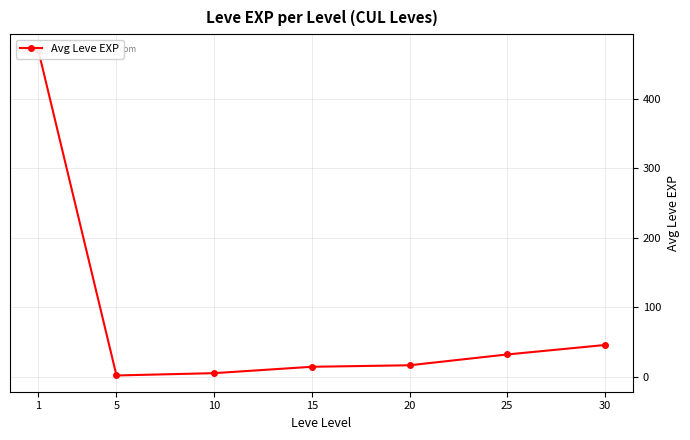

True or false: there are more than 0 points higher than both neighbors.

False